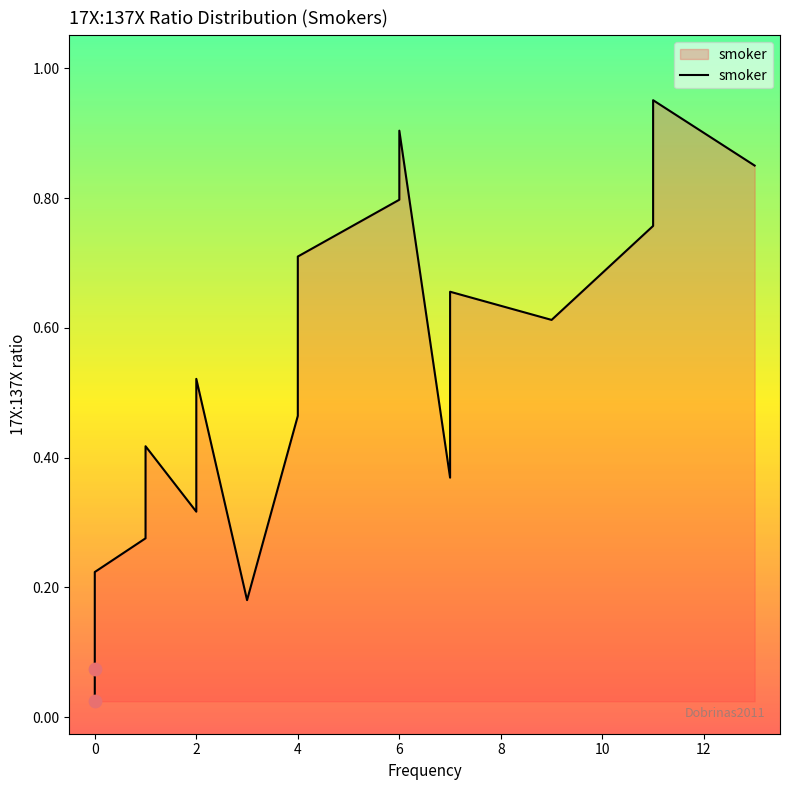

Between 9 and 14, which is larger?

9